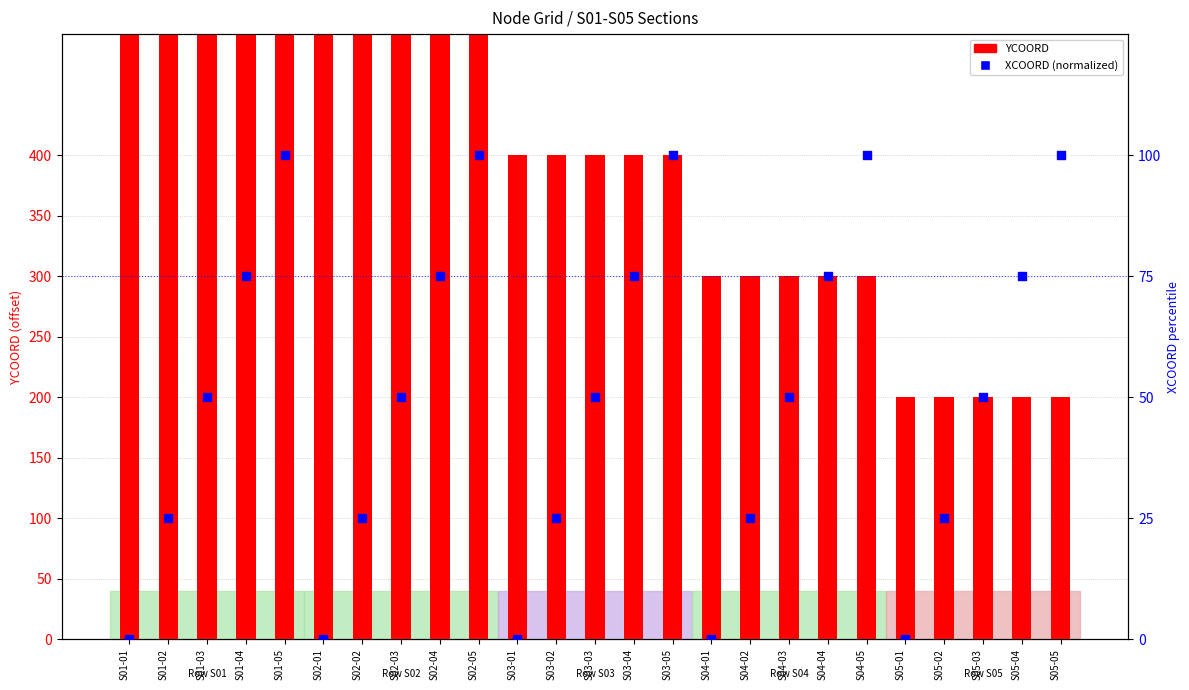

Which series has the largest Y range (max minus min)?

YCOORD